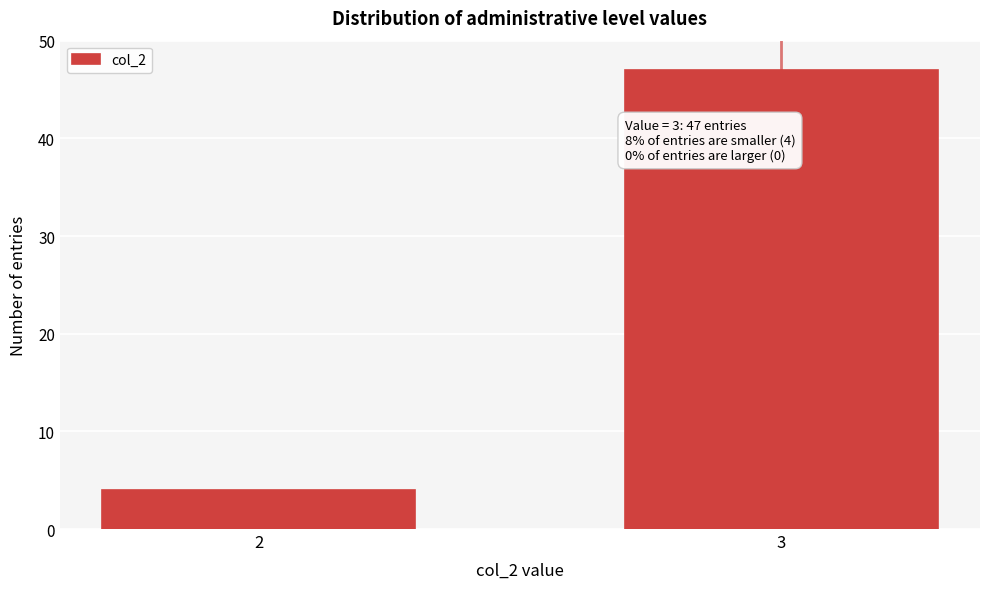

Reading left to right, list all the values displayed in this chart.

2=4	3=47